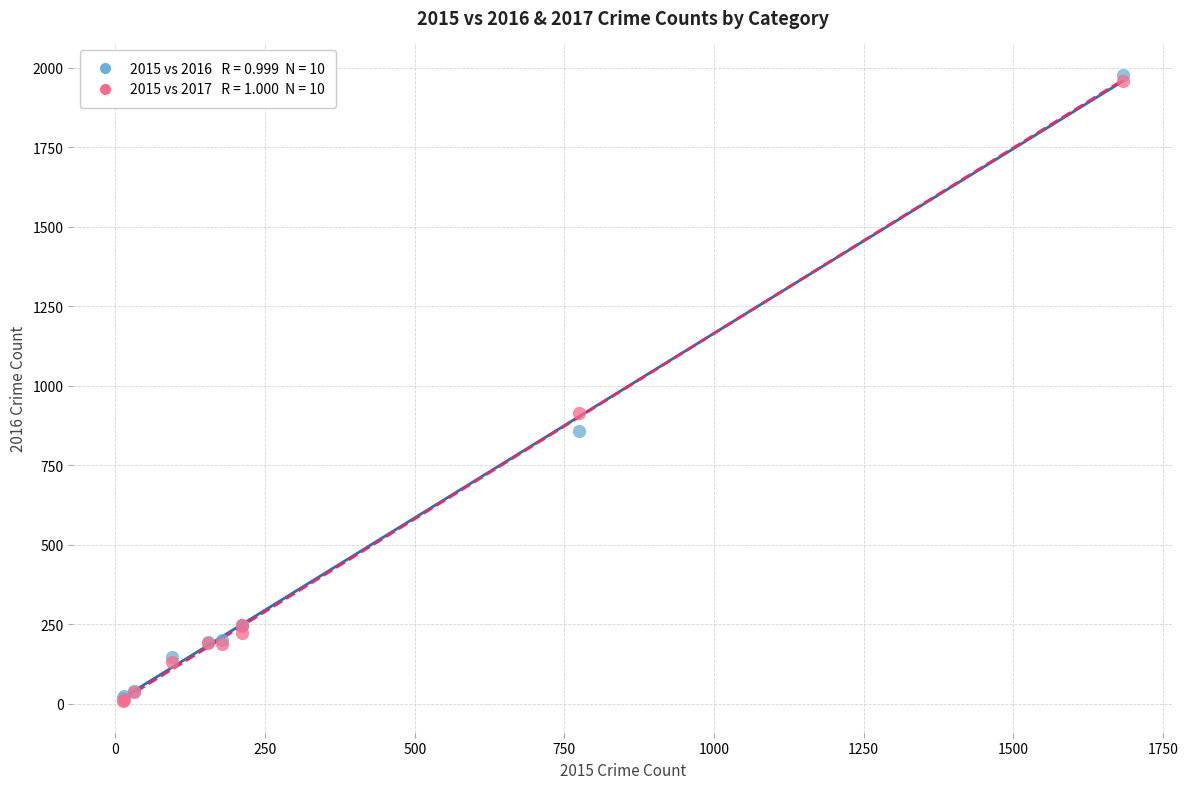

Across all series, what Y value is closest to 993?

916